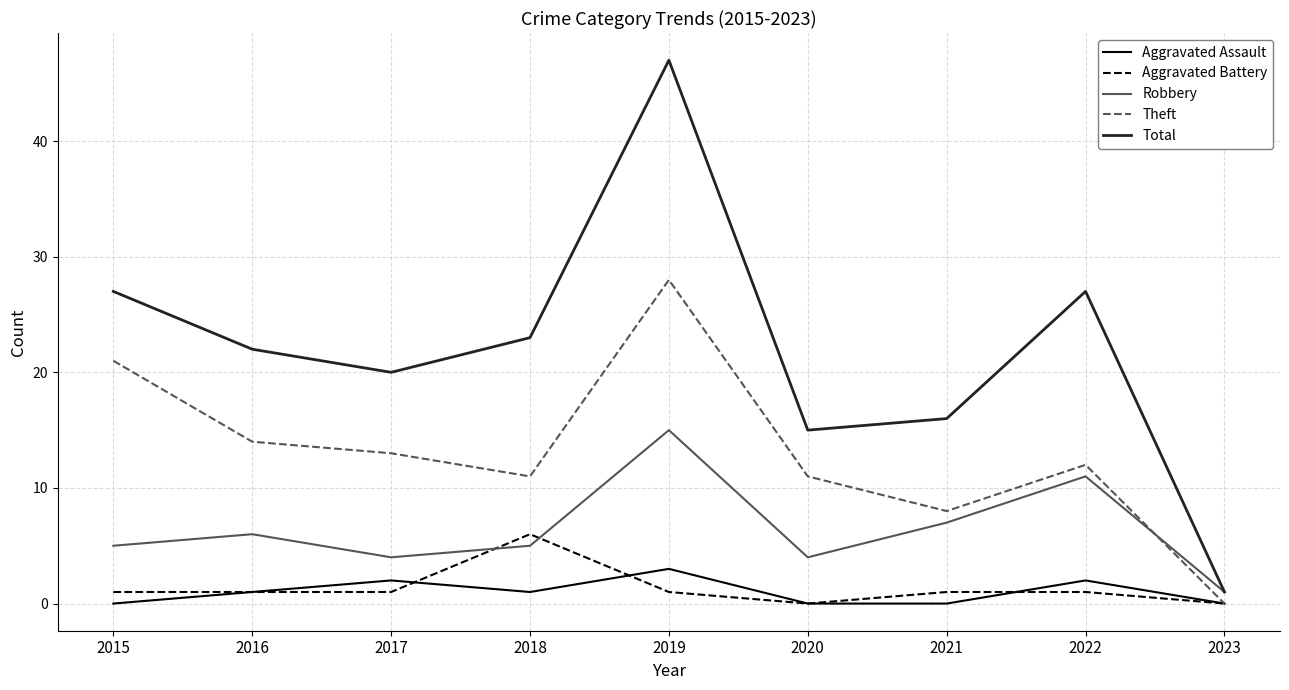

Reading left to right, extract all data points from this chart.

Aggravated Assault: 2015=0	2016=1	2017=2	2018=1	2019=3	2020=0	2021=0	2022=2	2023=0
Aggravated Battery: 2015=1	2016=1	2017=1	2018=6	2019=1	2020=0	2021=1	2022=1	2023=0
Robbery: 2015=5	2016=6	2017=4	2018=5	2019=15	2020=4	2021=7	2022=11	2023=1
Theft: 2015=21	2016=14	2017=13	2018=11	2019=28	2020=11	2021=8	2022=12	2023=0
Total: 2015=27	2016=22	2017=20	2018=23	2019=47	2020=15	2021=16	2022=27	2023=1